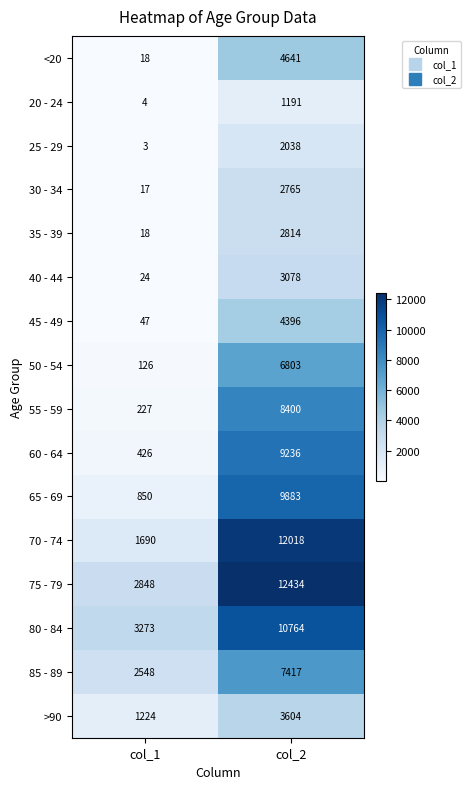

At which category does the chart reach its minimum across all series?

col_1